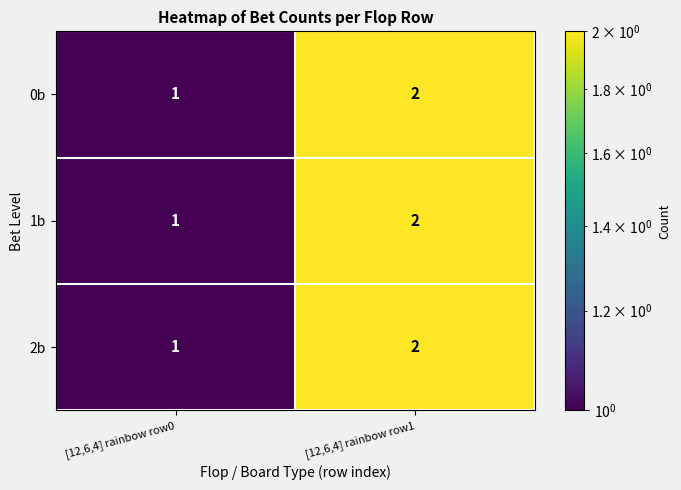

True or false: 2b has a value of 2 at [12,6,4] rainbow row1.

True